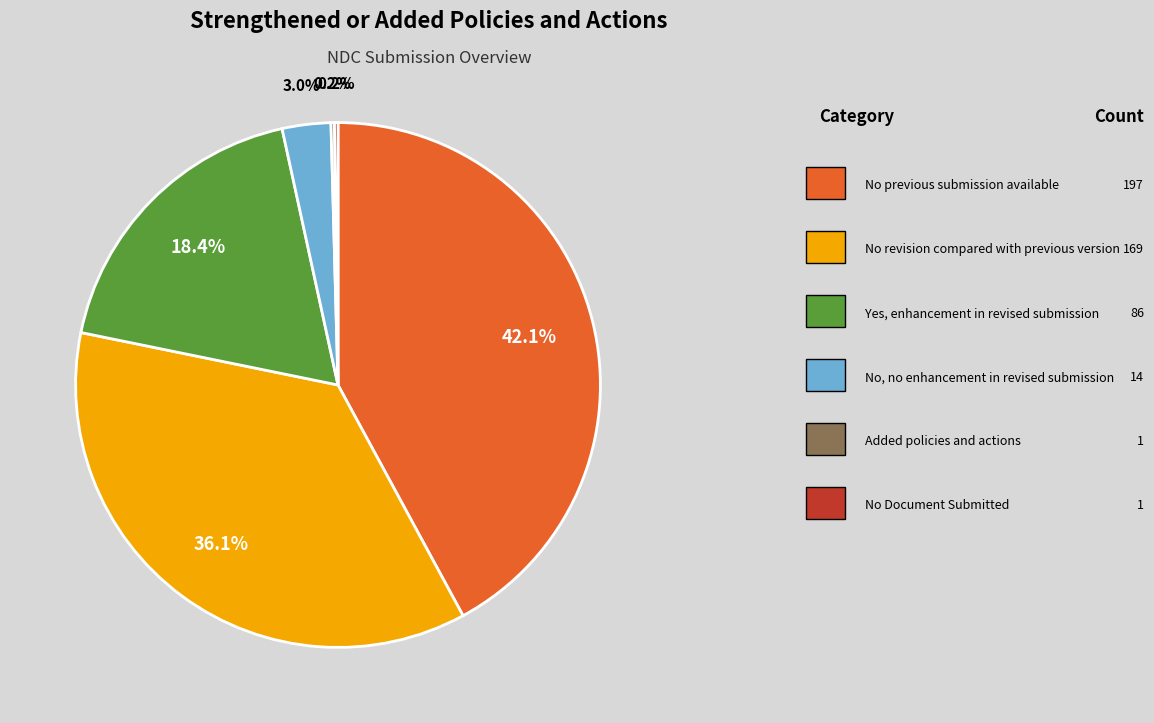

Is there a majority slice in this chart?

No